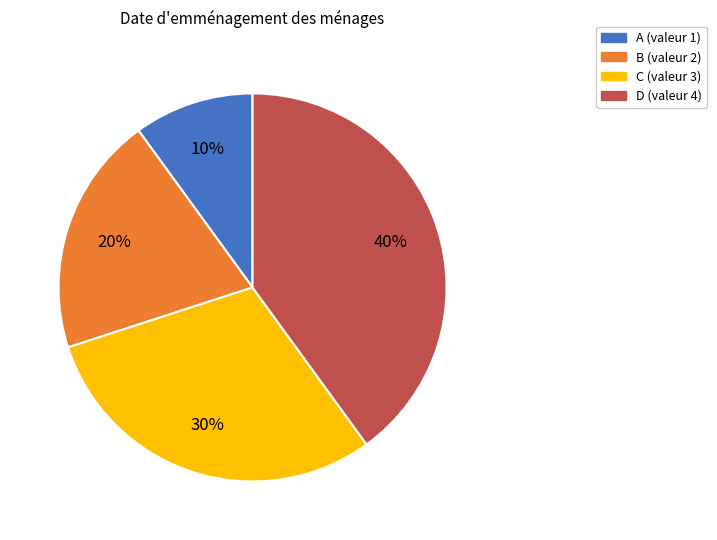

How many slices are in this pie chart?

4